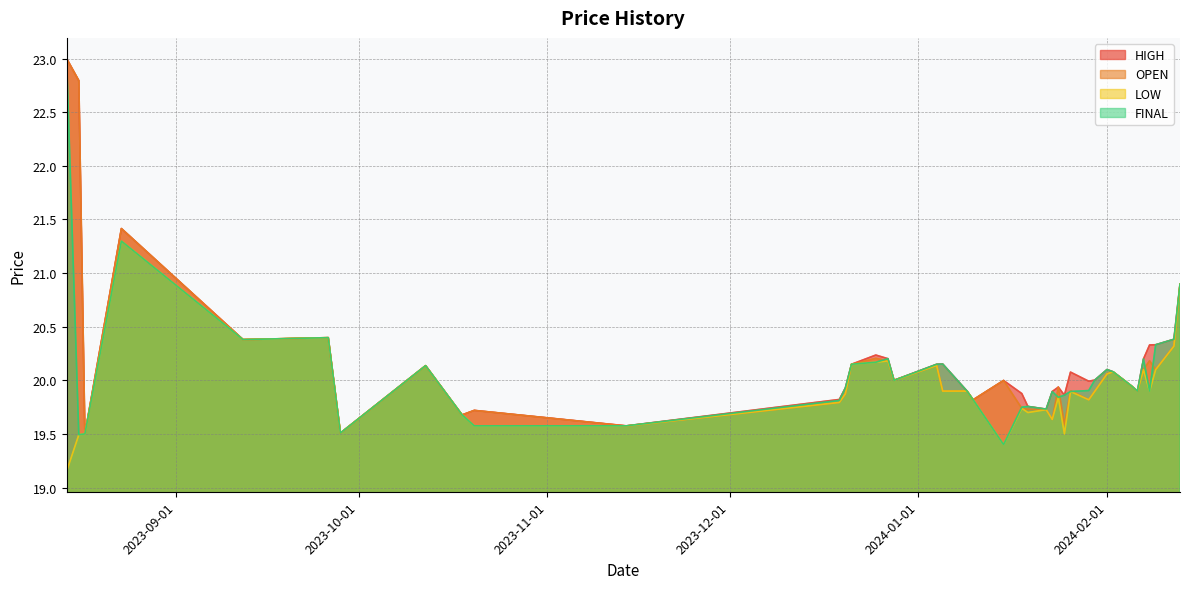

What is the lowest value of the OPEN series?

19.5